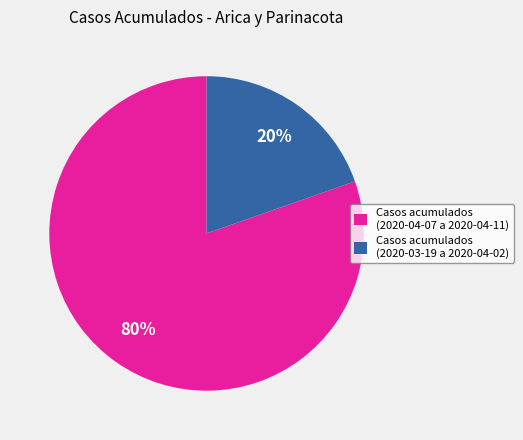

Count the number of slices in the pie.

2